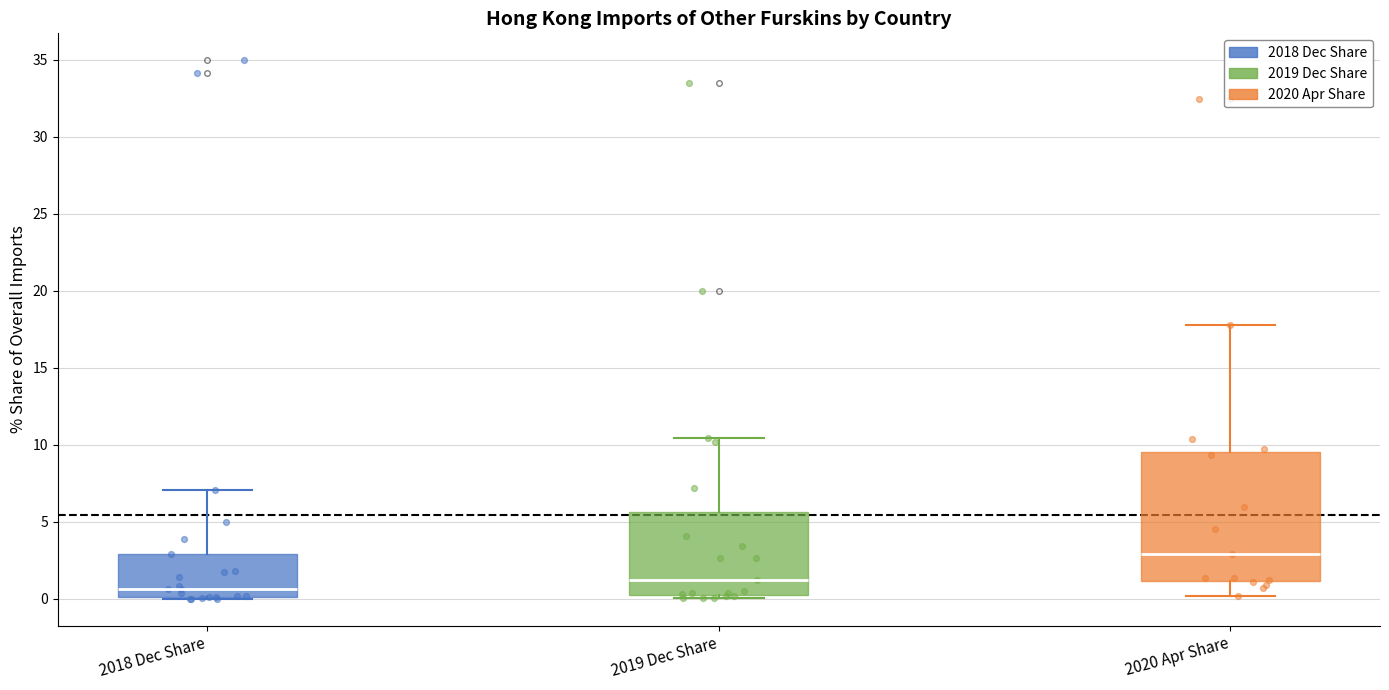

Where does the median line of the box for 2019 Dec Share sit on the y-axis? The values are not printed on the chart, so give them approximately, as read against the axis.

1.0